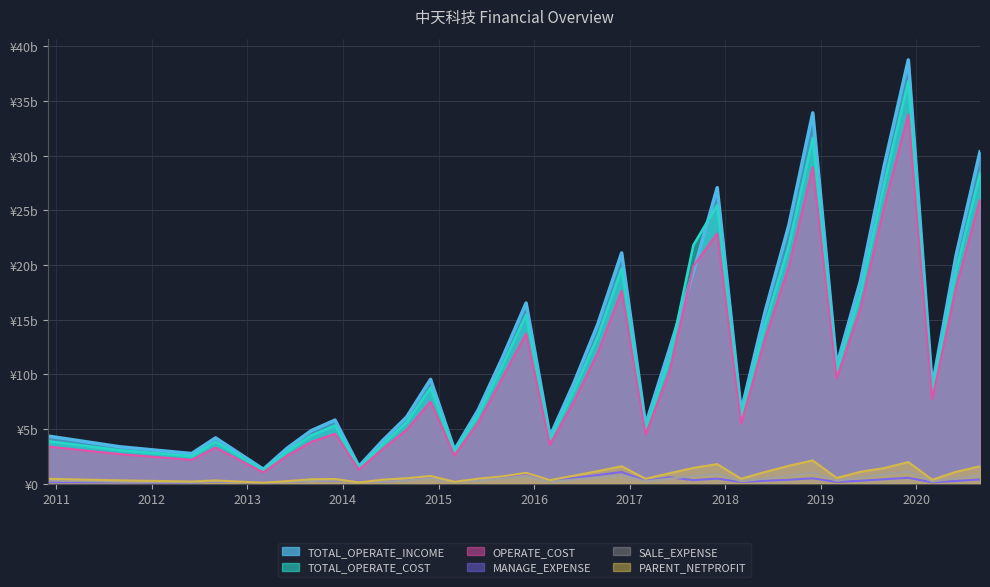

What are all the series names shown in the legend?

TOTAL_OPERATE_INCOME, TOTAL_OPERATE_COST, OPERATE_COST, MANAGE_EXPENSE, SALE_EXPENSE, PARENT_NETPROFIT